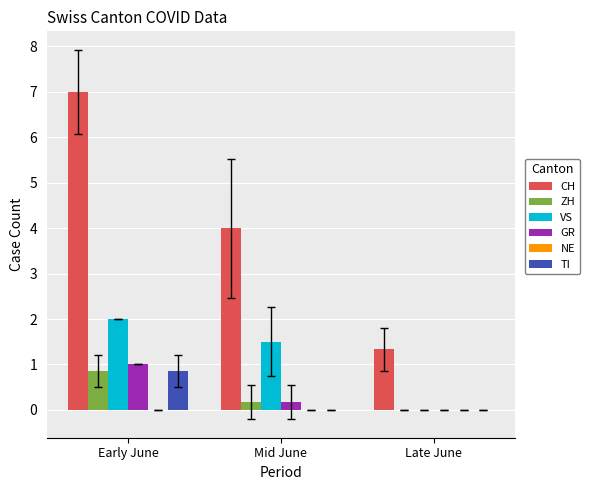

Is the value of ZH at Late June greater than the value of TI at Early June?

No